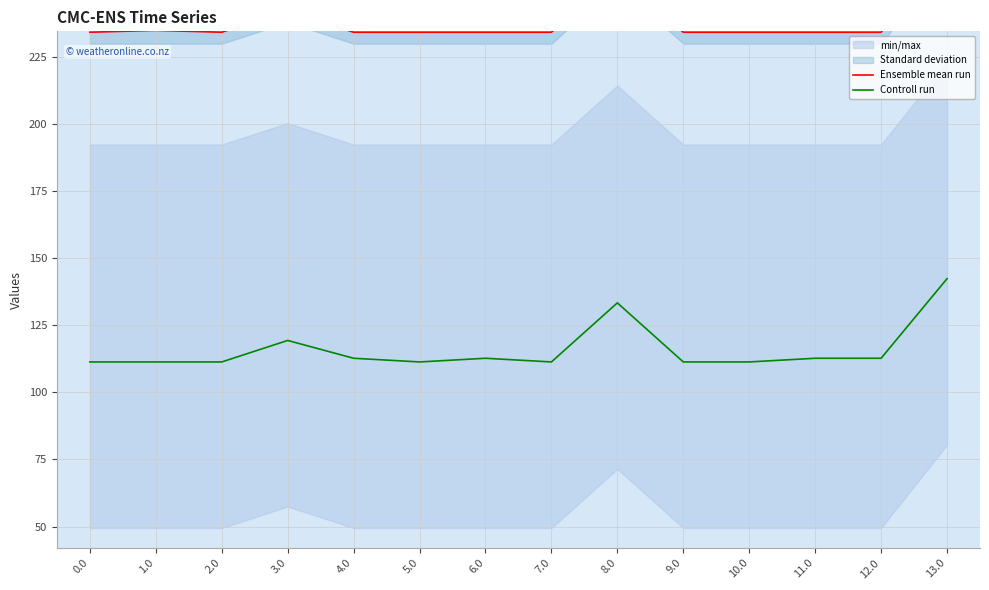

Rank the series by their average value, from highest to lowest.

Ensemble mean run, Controll run